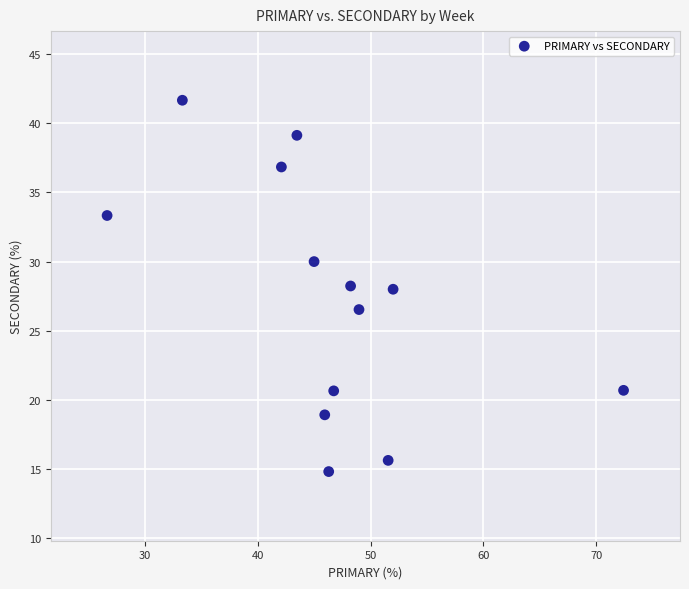

What is the range of X values (max minus min)?

45.7